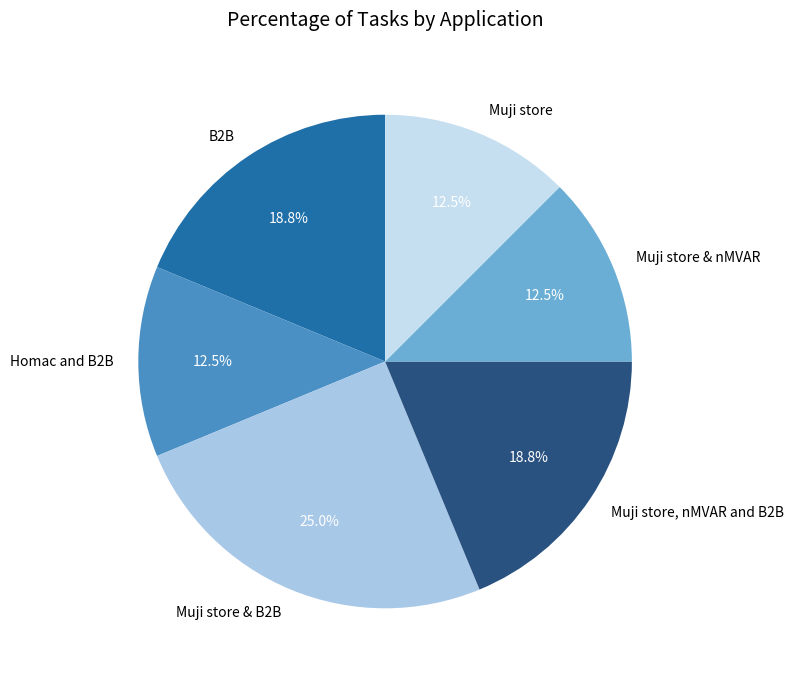

Is there a majority slice in this chart?

No